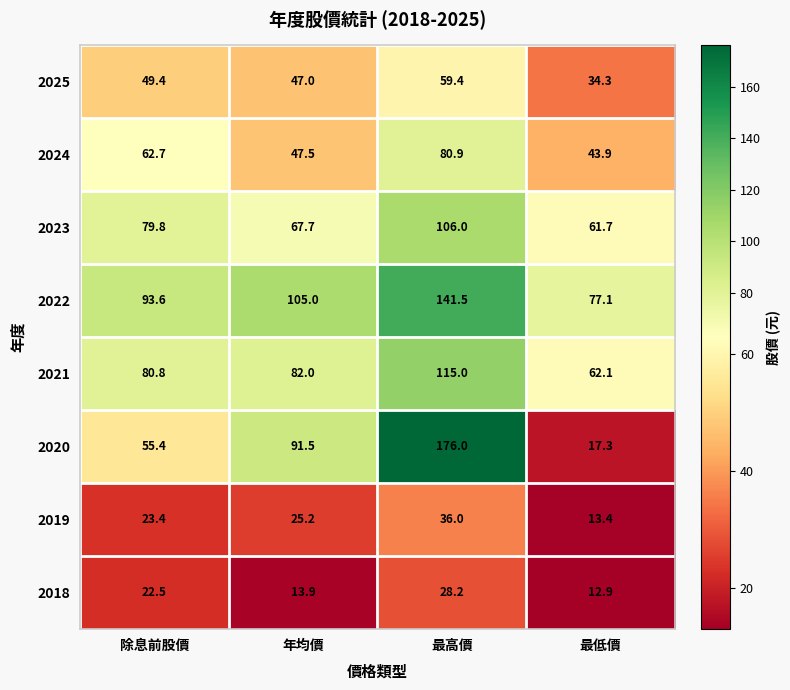

What is the sum of all 2024 values?

235.0